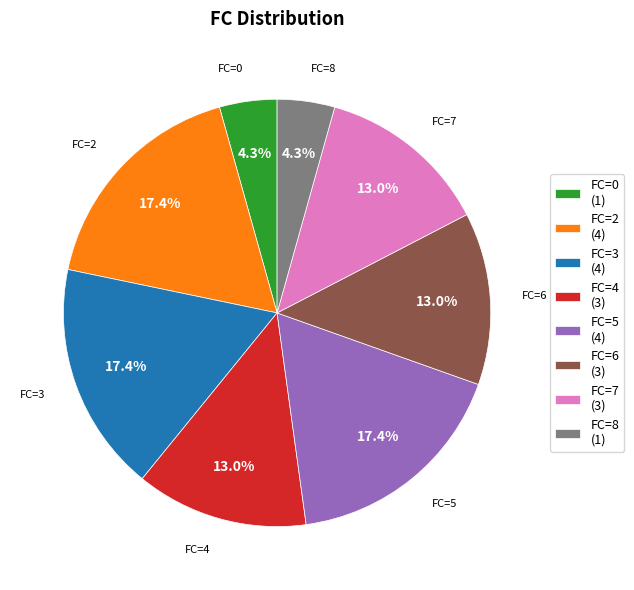

Between FC=4 (3) and FC=5 (4), which is larger?

FC=5 (4)